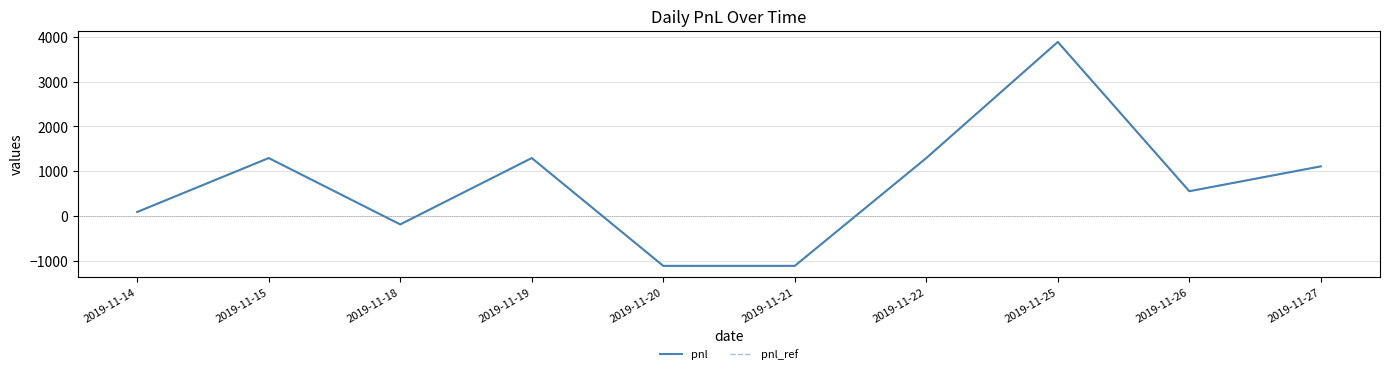

Does the chart display data point markers on the line(s)?

No